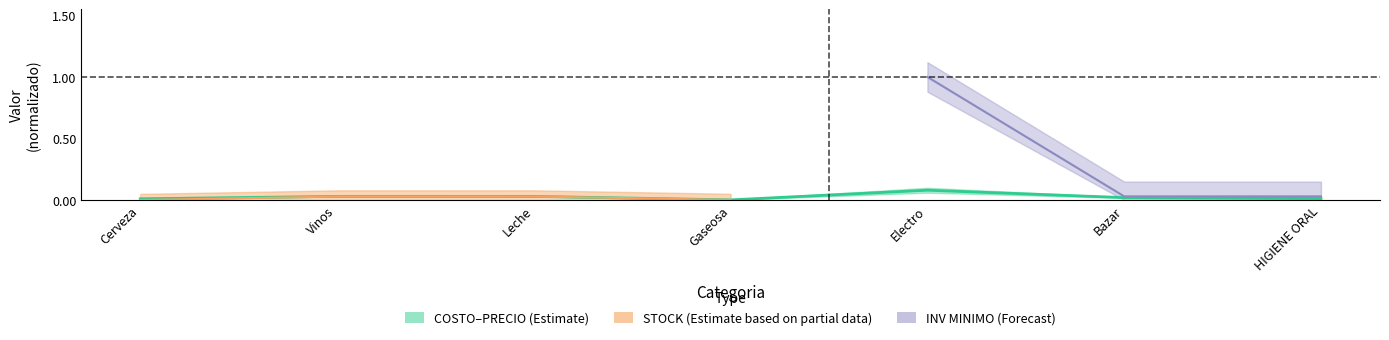

What is the sum of all values?

0.2